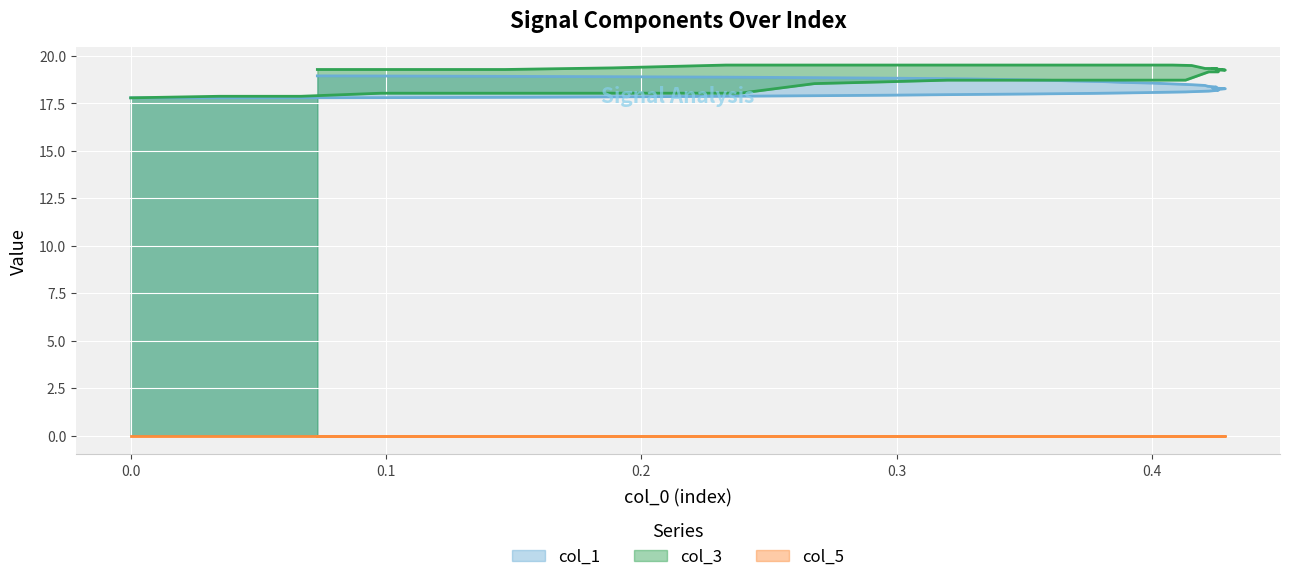

Is the value of col_3 at 39 greater than the value of col_1 at 12?

Yes